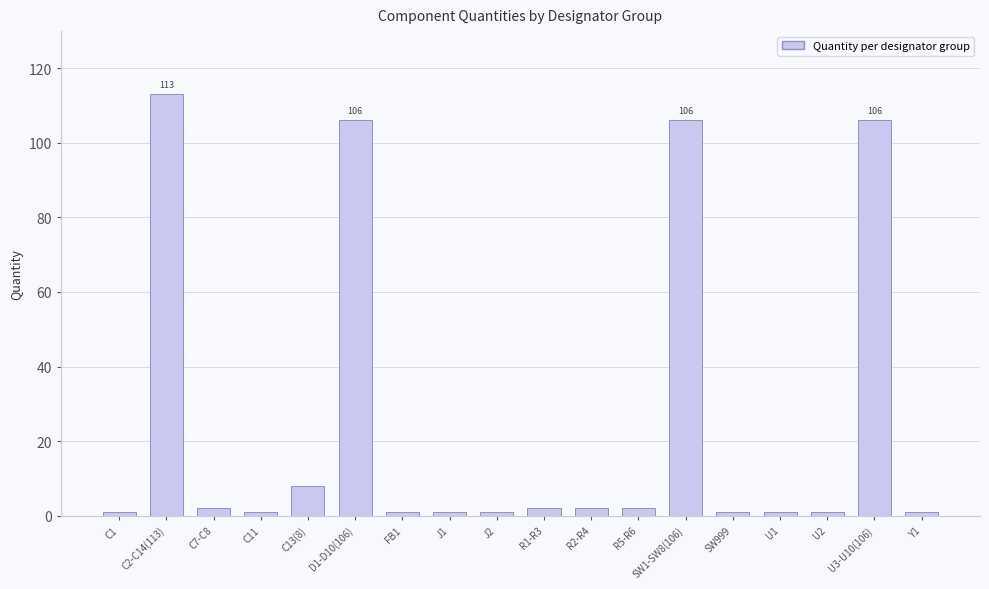

Count the number of data series in this chart.

1